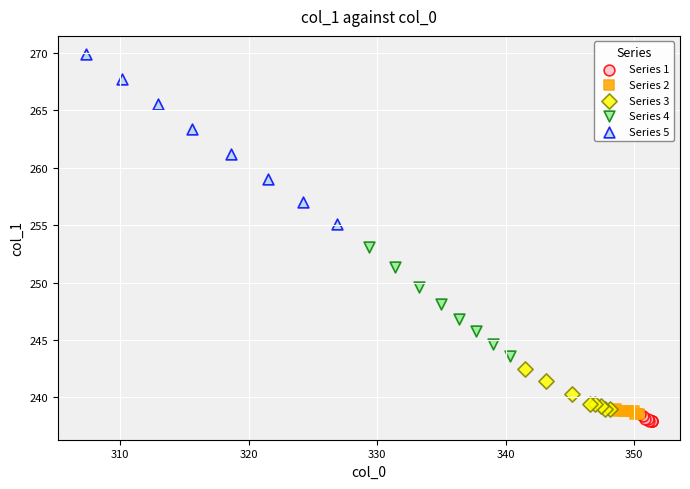

Which series has the largest Y range (max minus min)?

Series 5